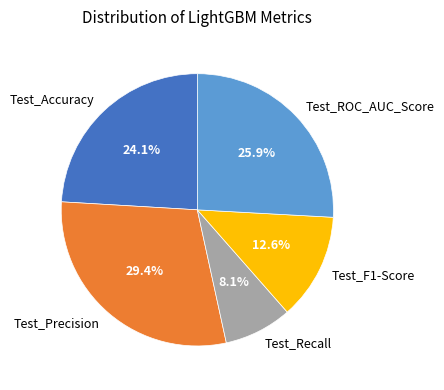

The Test_F1-Score slice represents 2% of the pie. True or false?

False